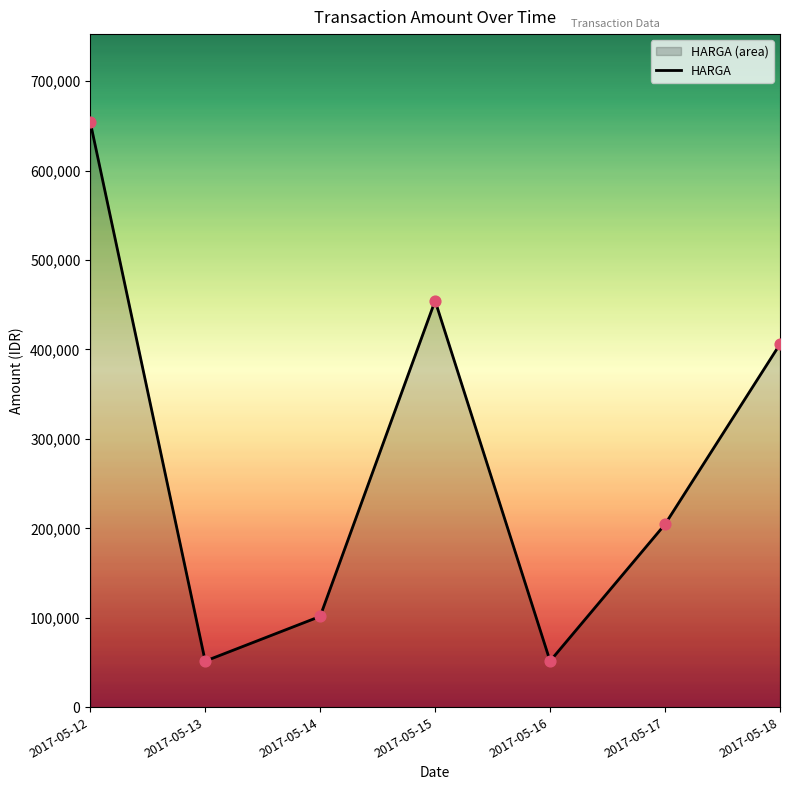

Approximately how many times larger is the value at 2017-05-16 compared to 2017-05-13?

1.0